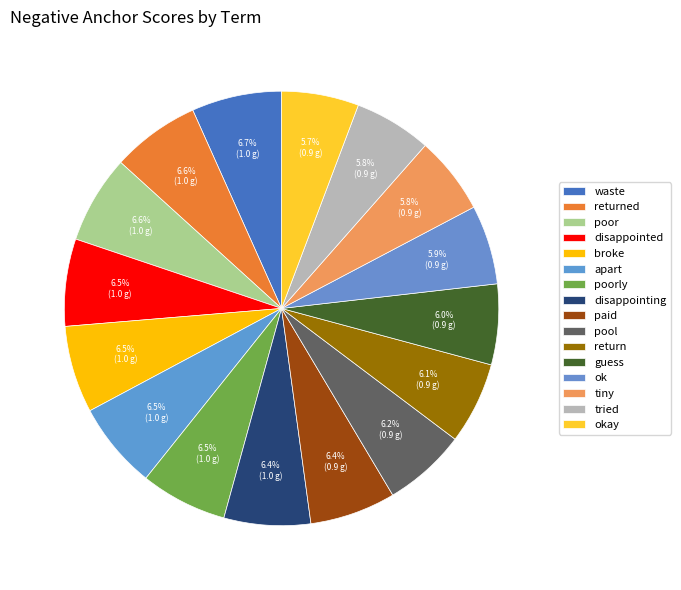

Combined, do tiny and paid account for over 50%?

No